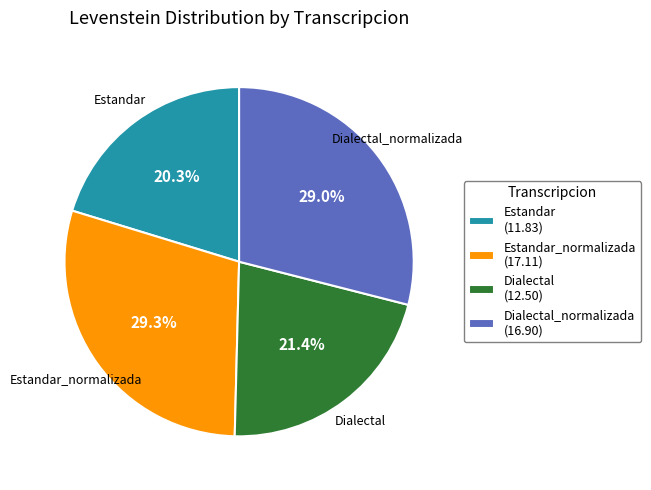

Is it true that Dialectal_normalizada is 23% of the pie?

False